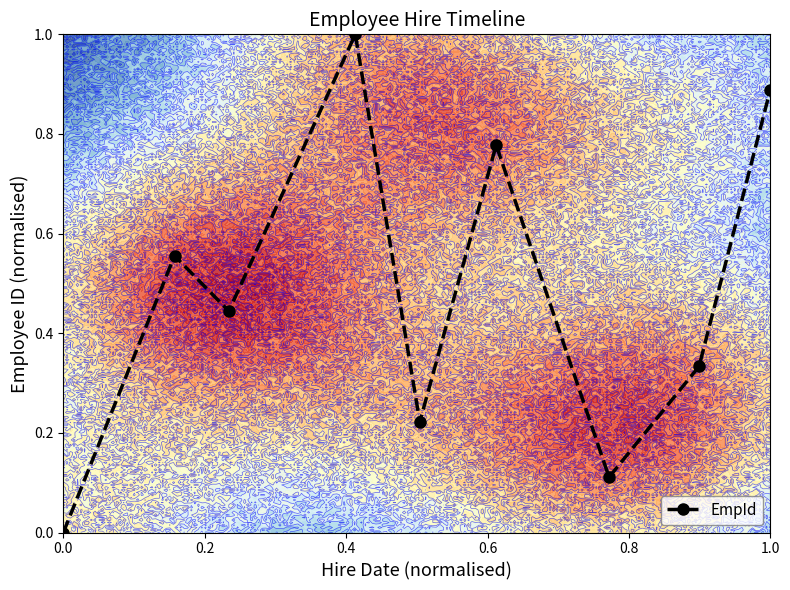

How many values are above zero?

8